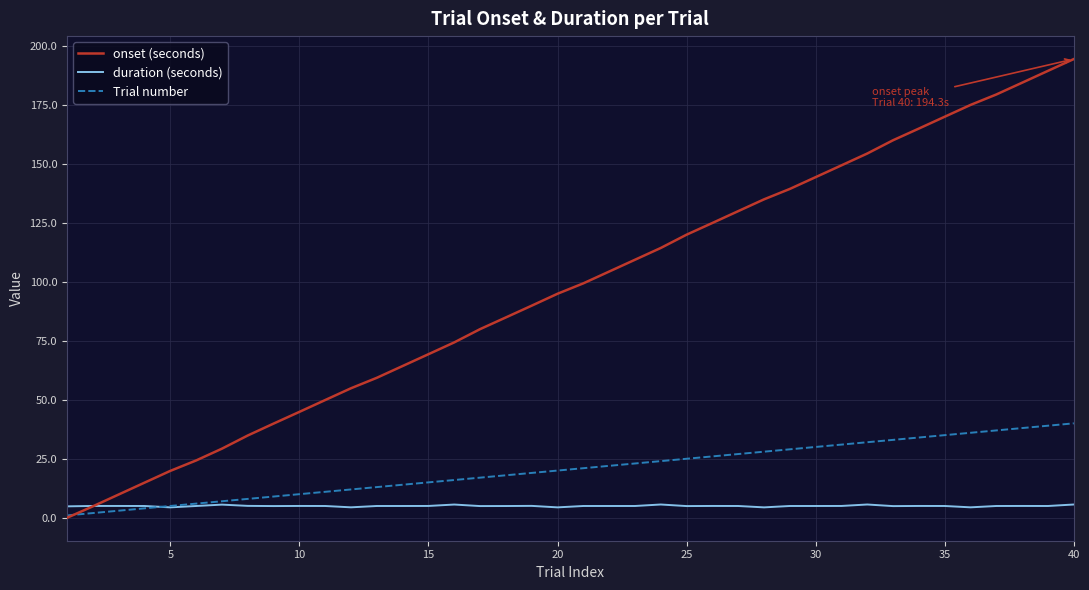

What is the average value of the onset (seconds) series?

97.1